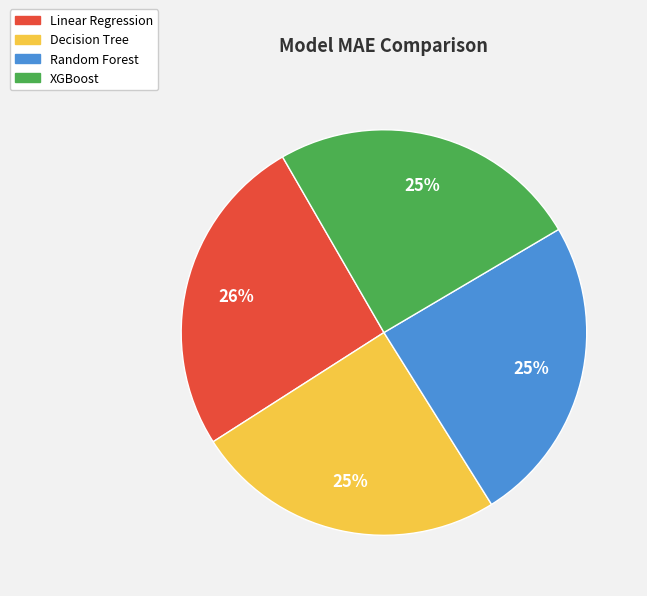

Is the sum of Linear Regression and Decision Tree greater than half?

Yes